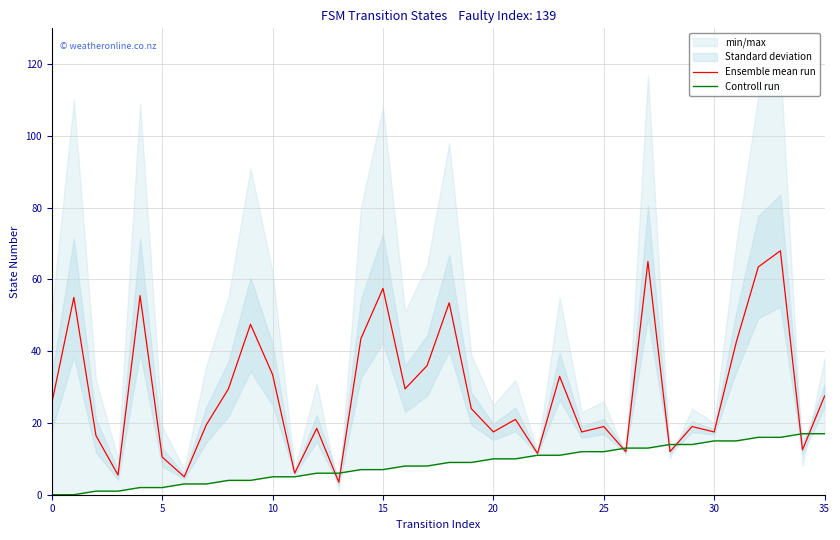

What is the greatest value displayed?

68.0